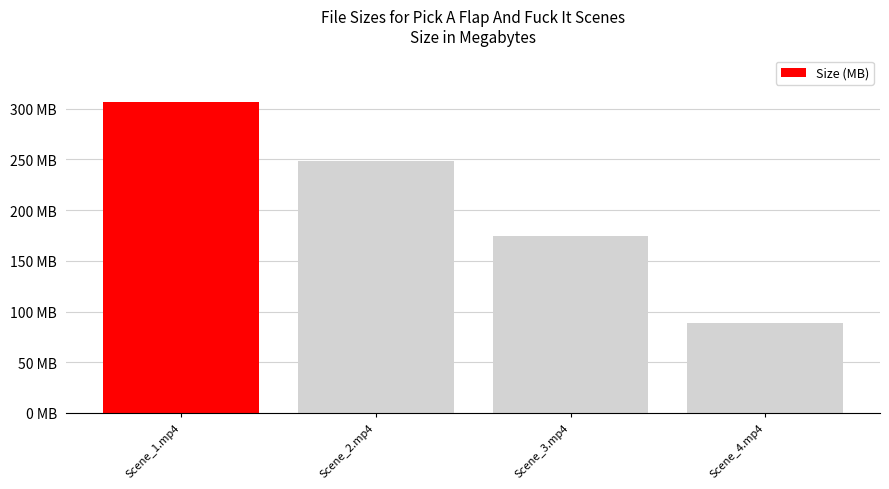

Which has a higher value, Scene_1.mp4 or Scene_2.mp4?

Scene_1.mp4